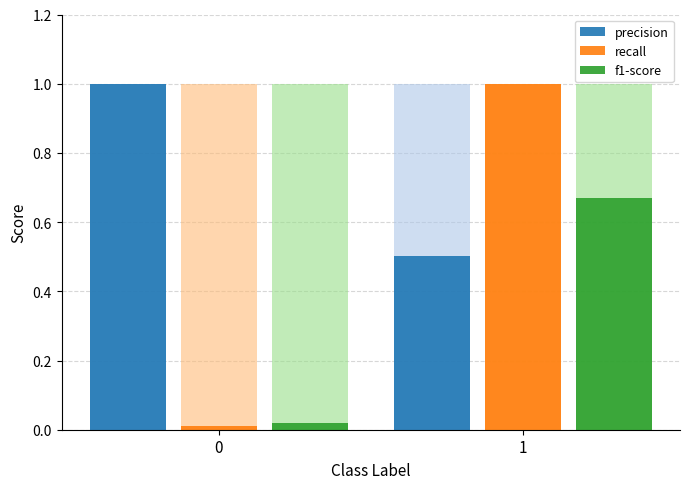

What is the total value across all series at 1?

2.2